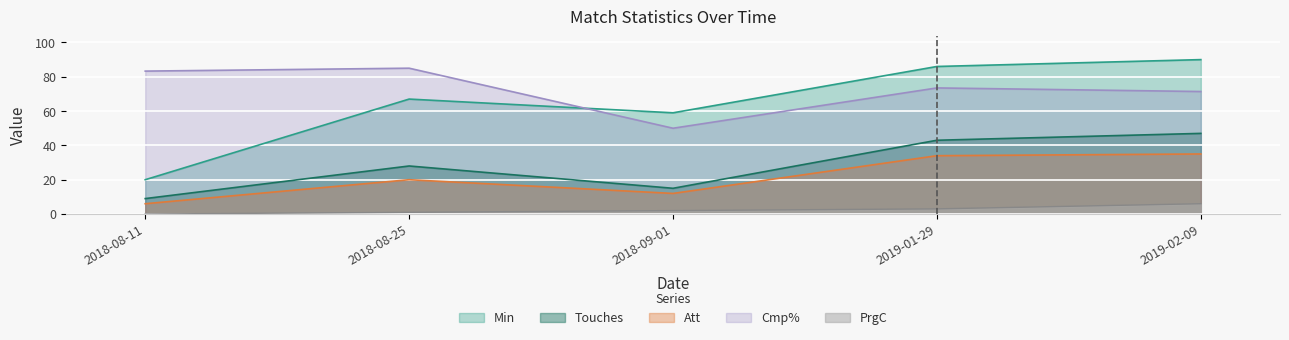

Which has a higher value, 2018-08-25 or 2018-08-11?

2018-08-25